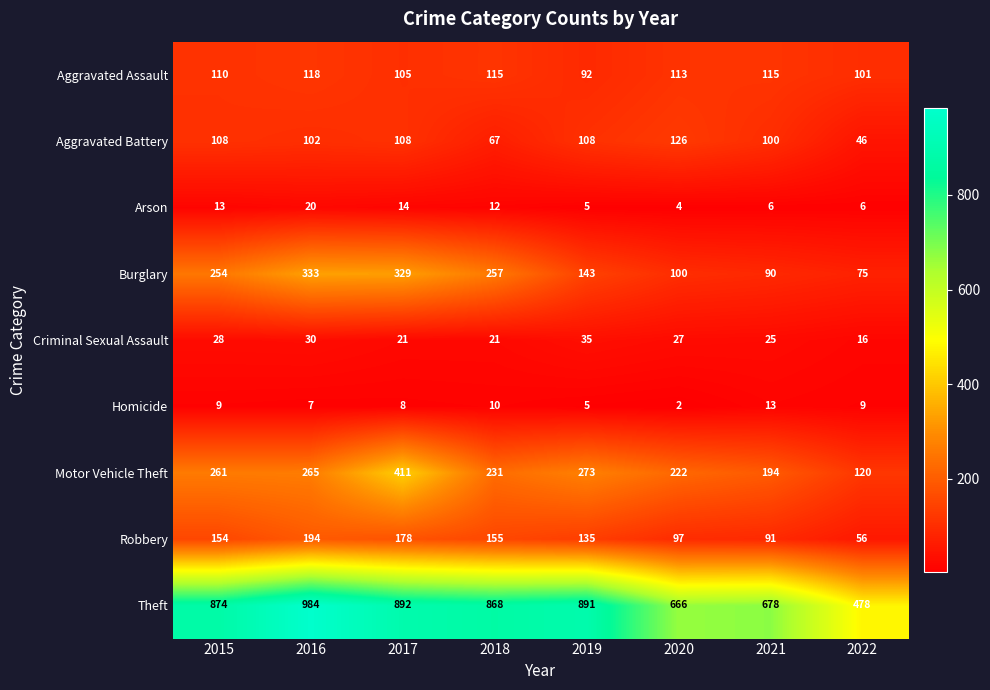

At 2021, list the series in order from smallest to largest.

Arson, Homicide, Criminal Sexual Assault, Burglary, Robbery, Aggravated Battery, Aggravated Assault, Motor Vehicle Theft, Theft